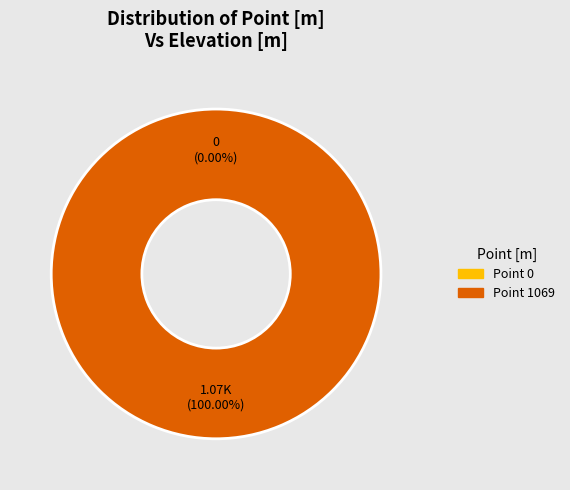

Combined, do 1069 and 0 account for over 50%?

Yes